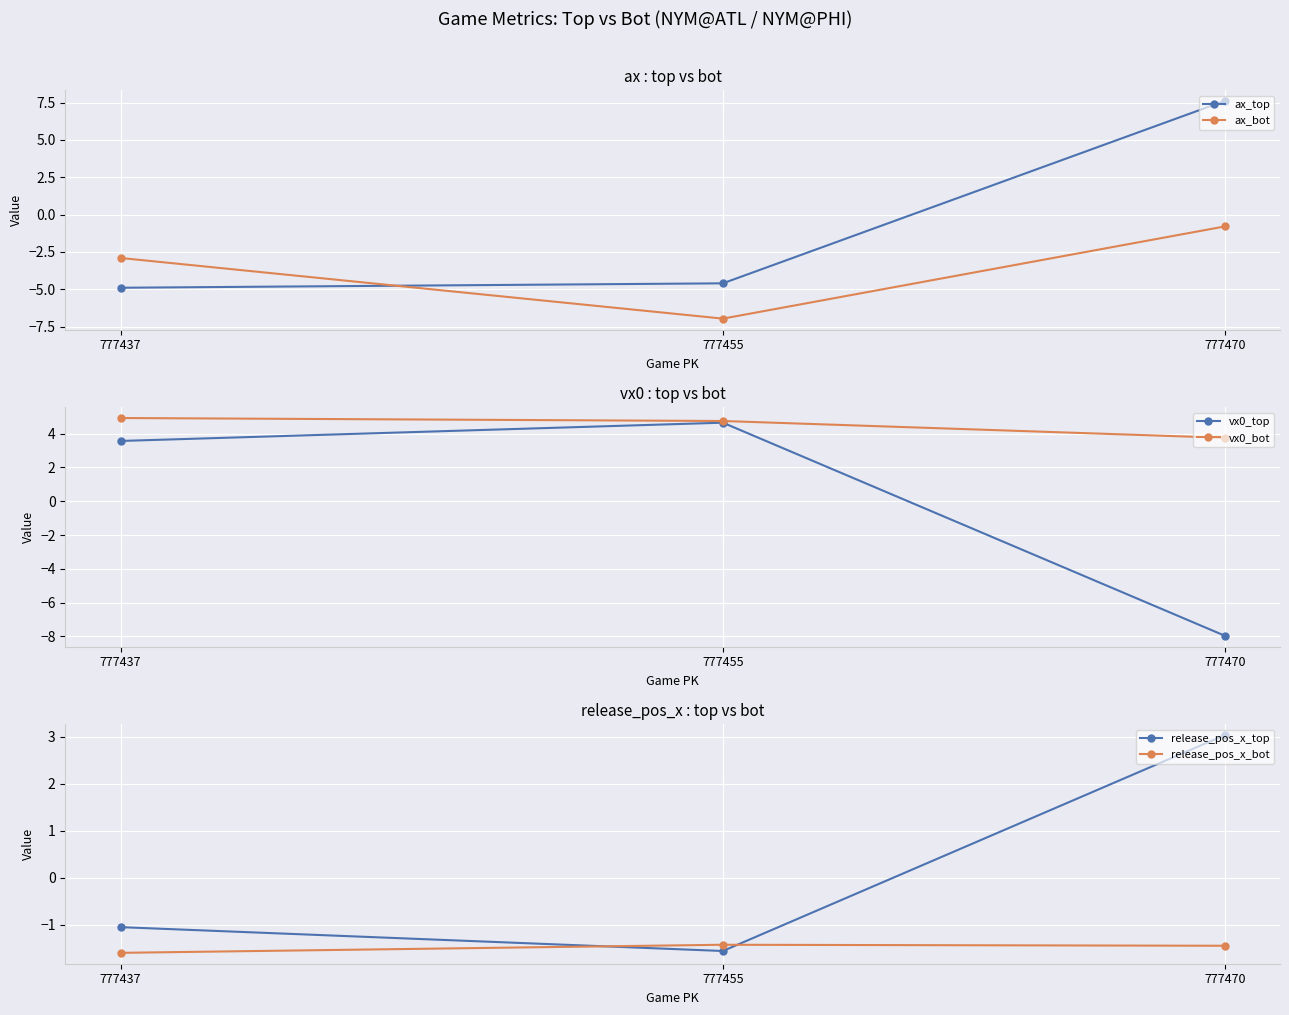

Reading left to right, transcribe all the data shown in this chart.

ax_top: 777470=7.6	777455=-4.6	777437=-4.9
ax_bot: 777470=-0.8	777455=-7.0	777437=-2.9
vx0_top: 777470=-8.0	777455=4.6	777437=3.6
vx0_bot: 777470=3.8	777455=4.7	777437=4.9
release_pos_x_top: 777470=3.0	777455=-1.6	777437=-1.1
release_pos_x_bot: 777470=-1.5	777455=-1.4	777437=-1.6